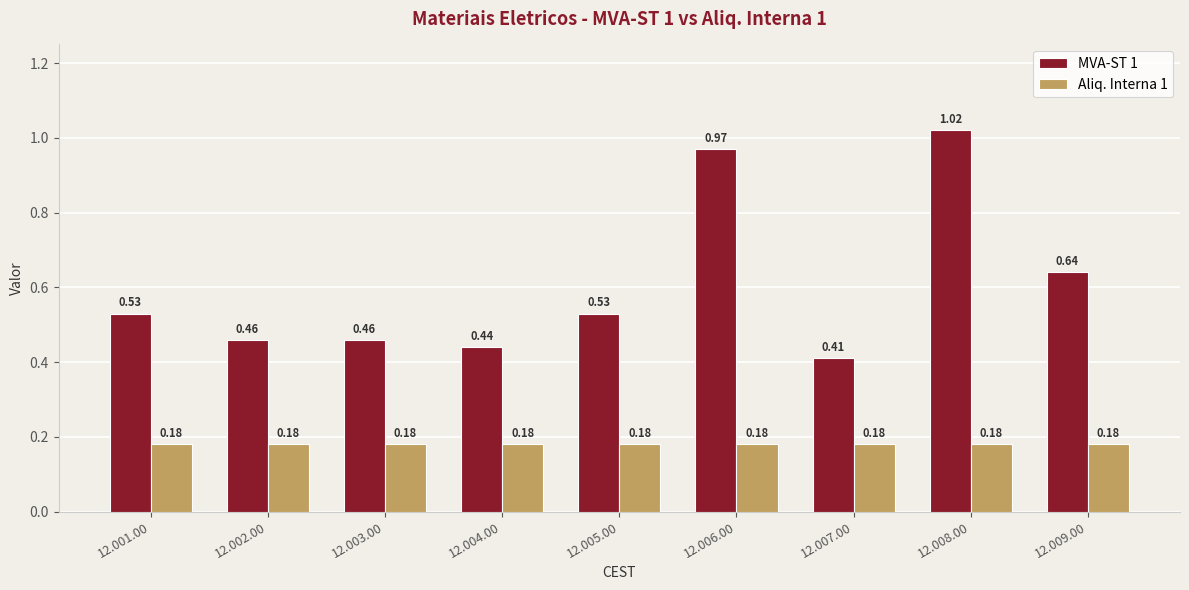

Rank the series by their average value, from lowest to highest.

Aliq. Interna 1, MVA-ST 1